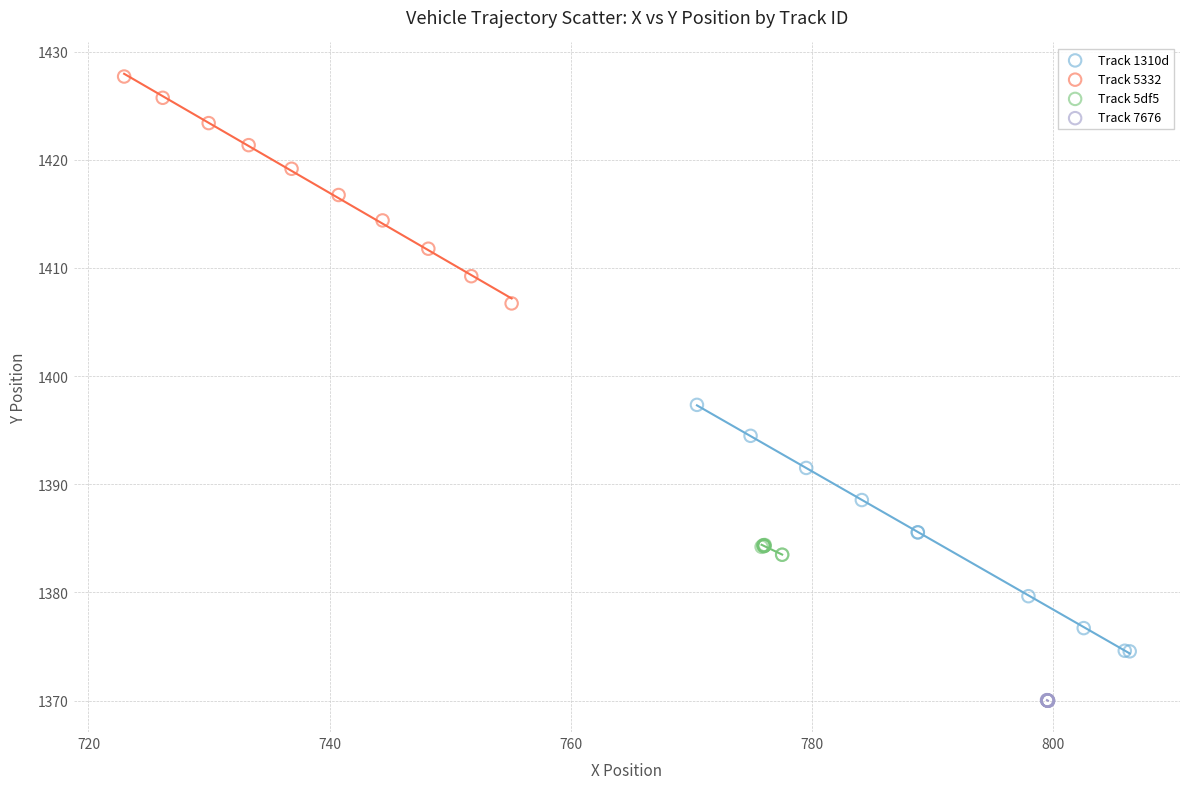

Which series has the largest Y range (max minus min)?

Track 1310d